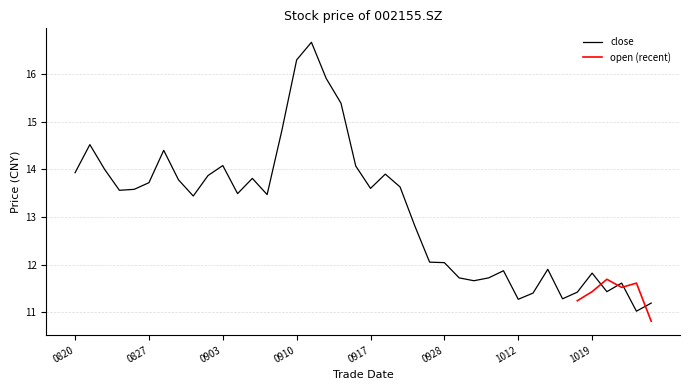

True or false: the data has more than 0 interior local peaks.

True